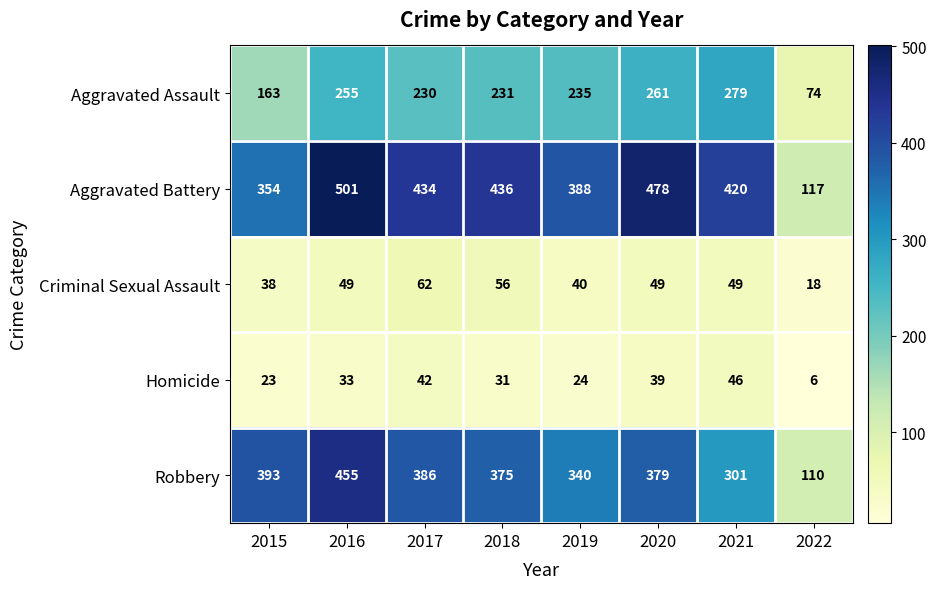

At how many categories does at least one series exceed 344?

7